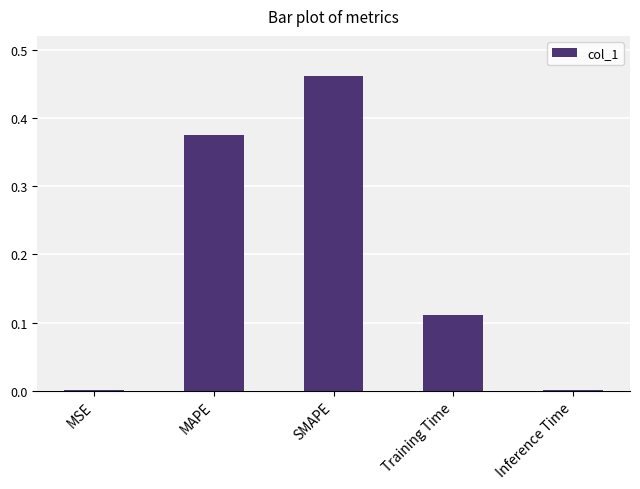

At which category does the chart reach its peak across all series?

SMAPE